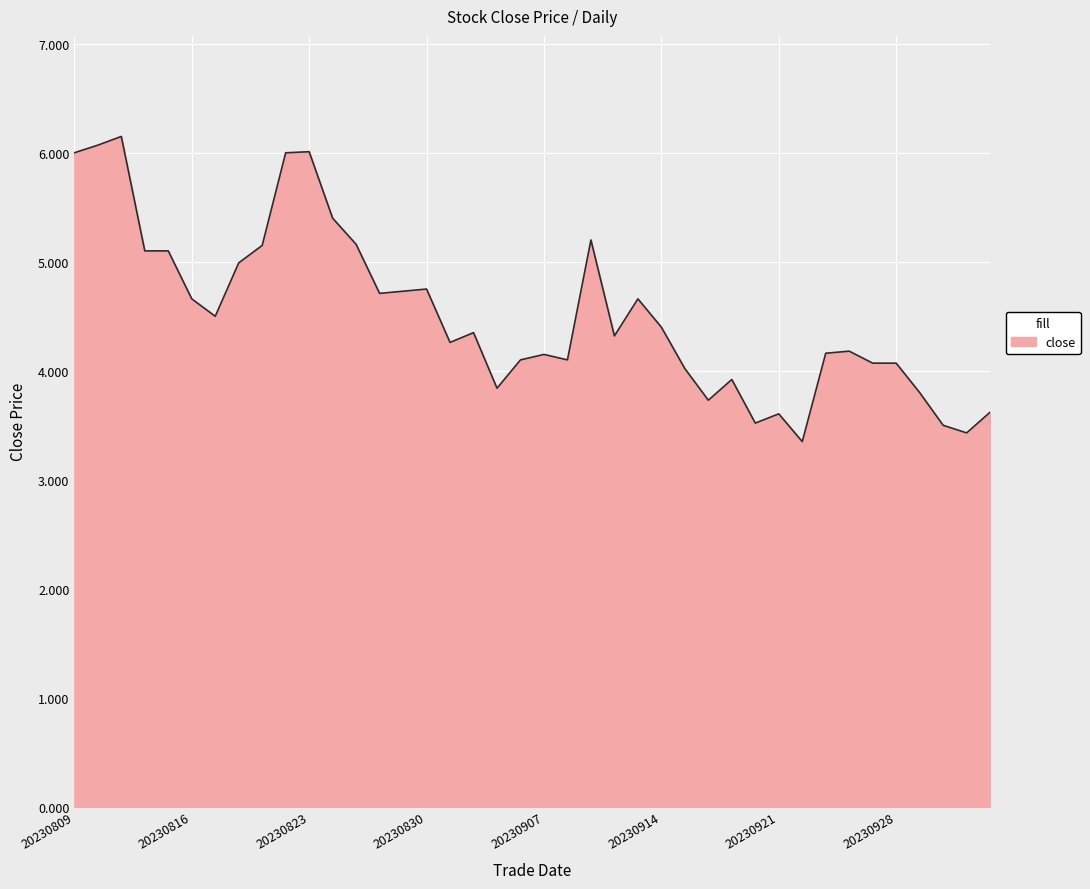

What is the minimum value shown in the chart?

3.4